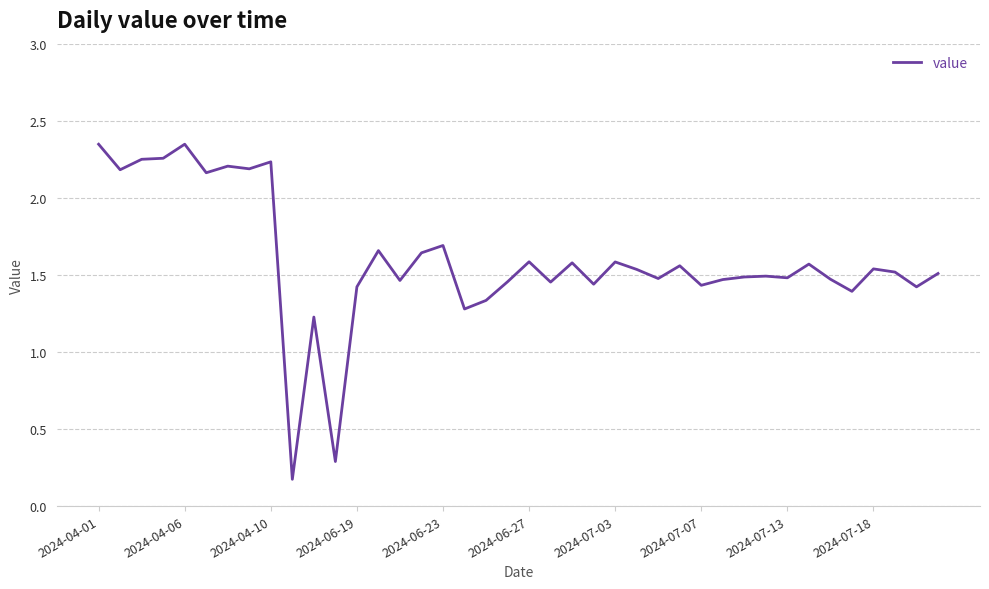

Does the chart have visible grid lines?

Yes